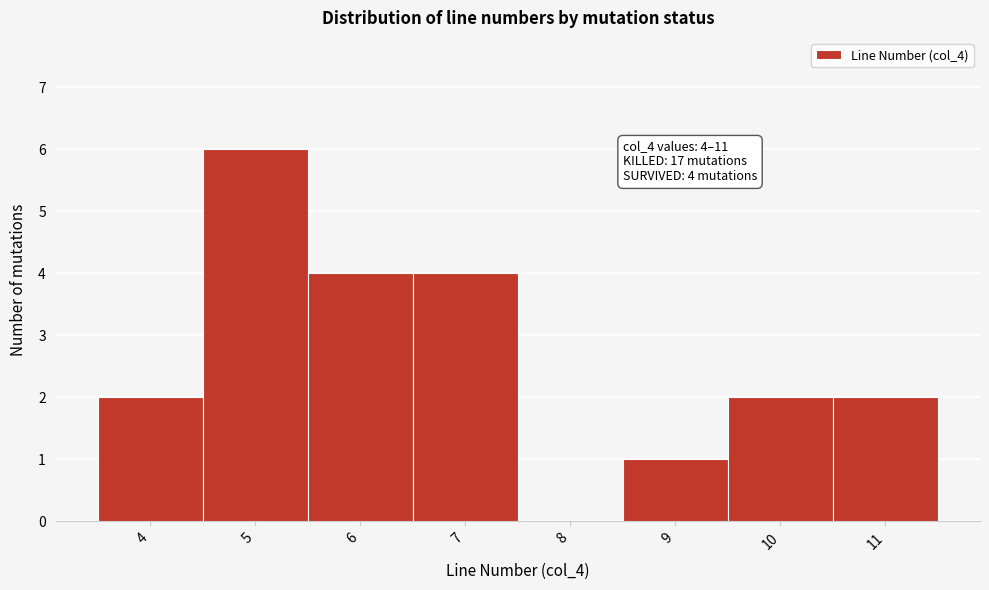

Which range on the x-axis has the tallest bar?

4.5 to 5.5